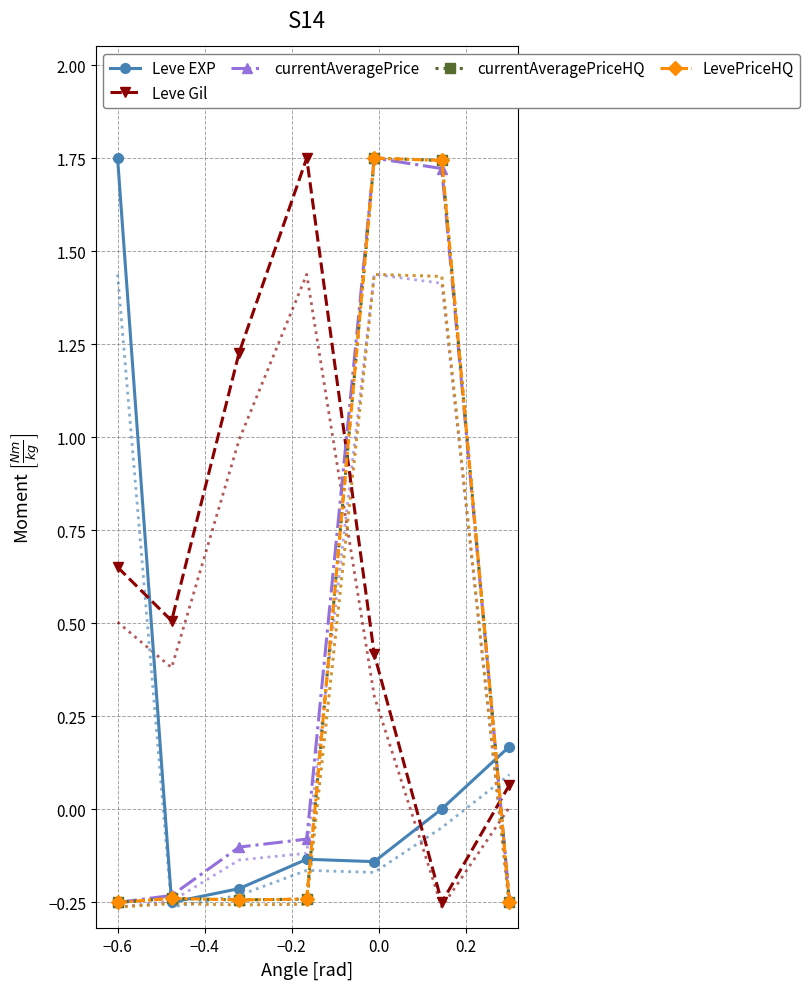

What is the total value across all series at 0.0?

5.5